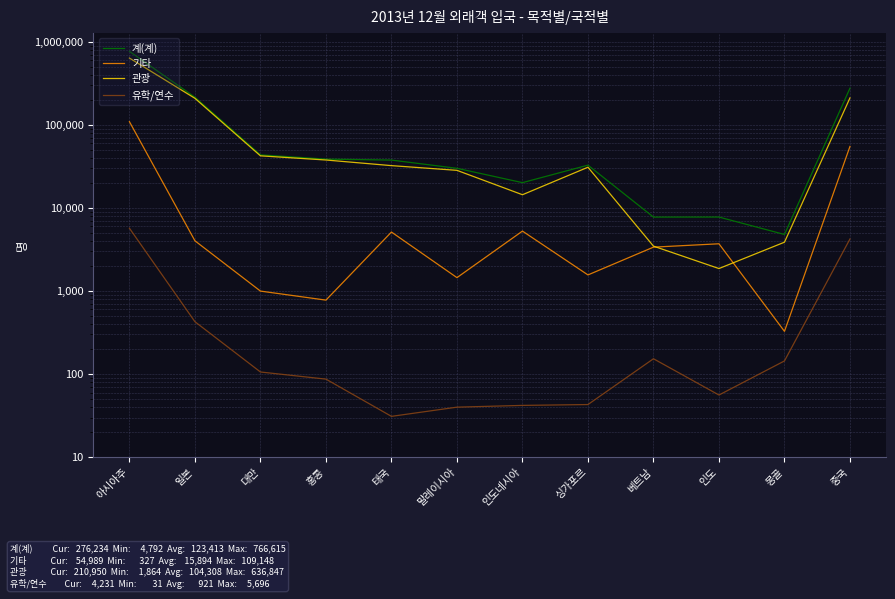

Which has a higher value, 말레이시아 or 인도?

말레이시아